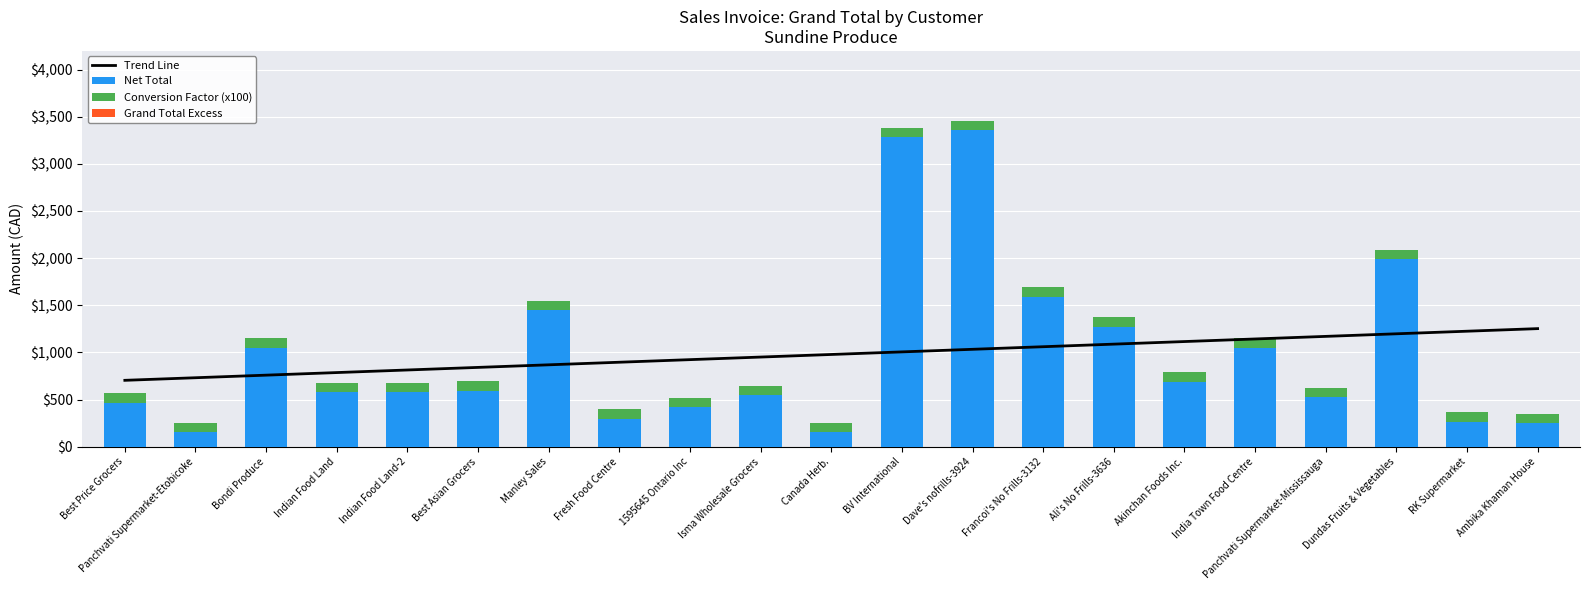

What is the label of the 11th bar from the right?

Canada Herb.